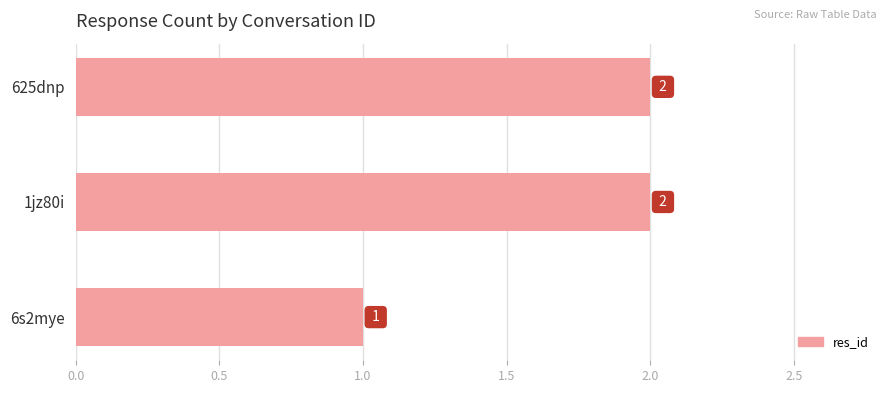

Which category has the lowest value across all series?

6s2mye